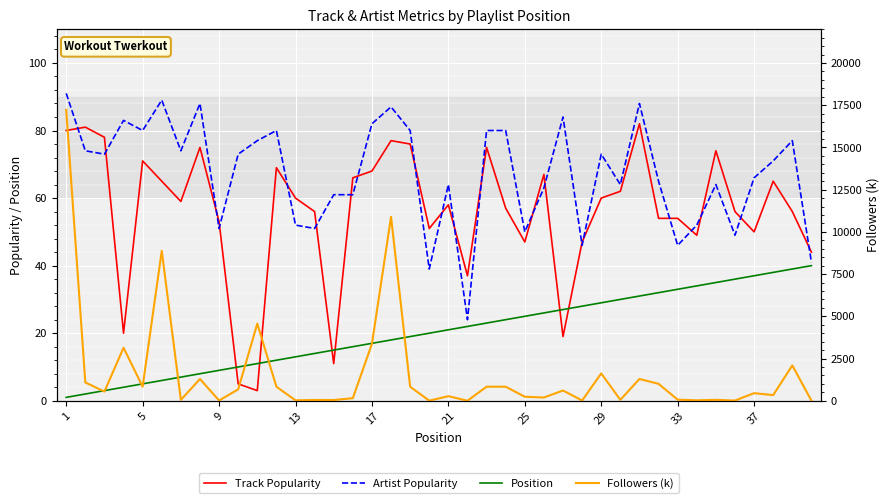

True or false: Artist Popularity has a value of 96 at 37.

False